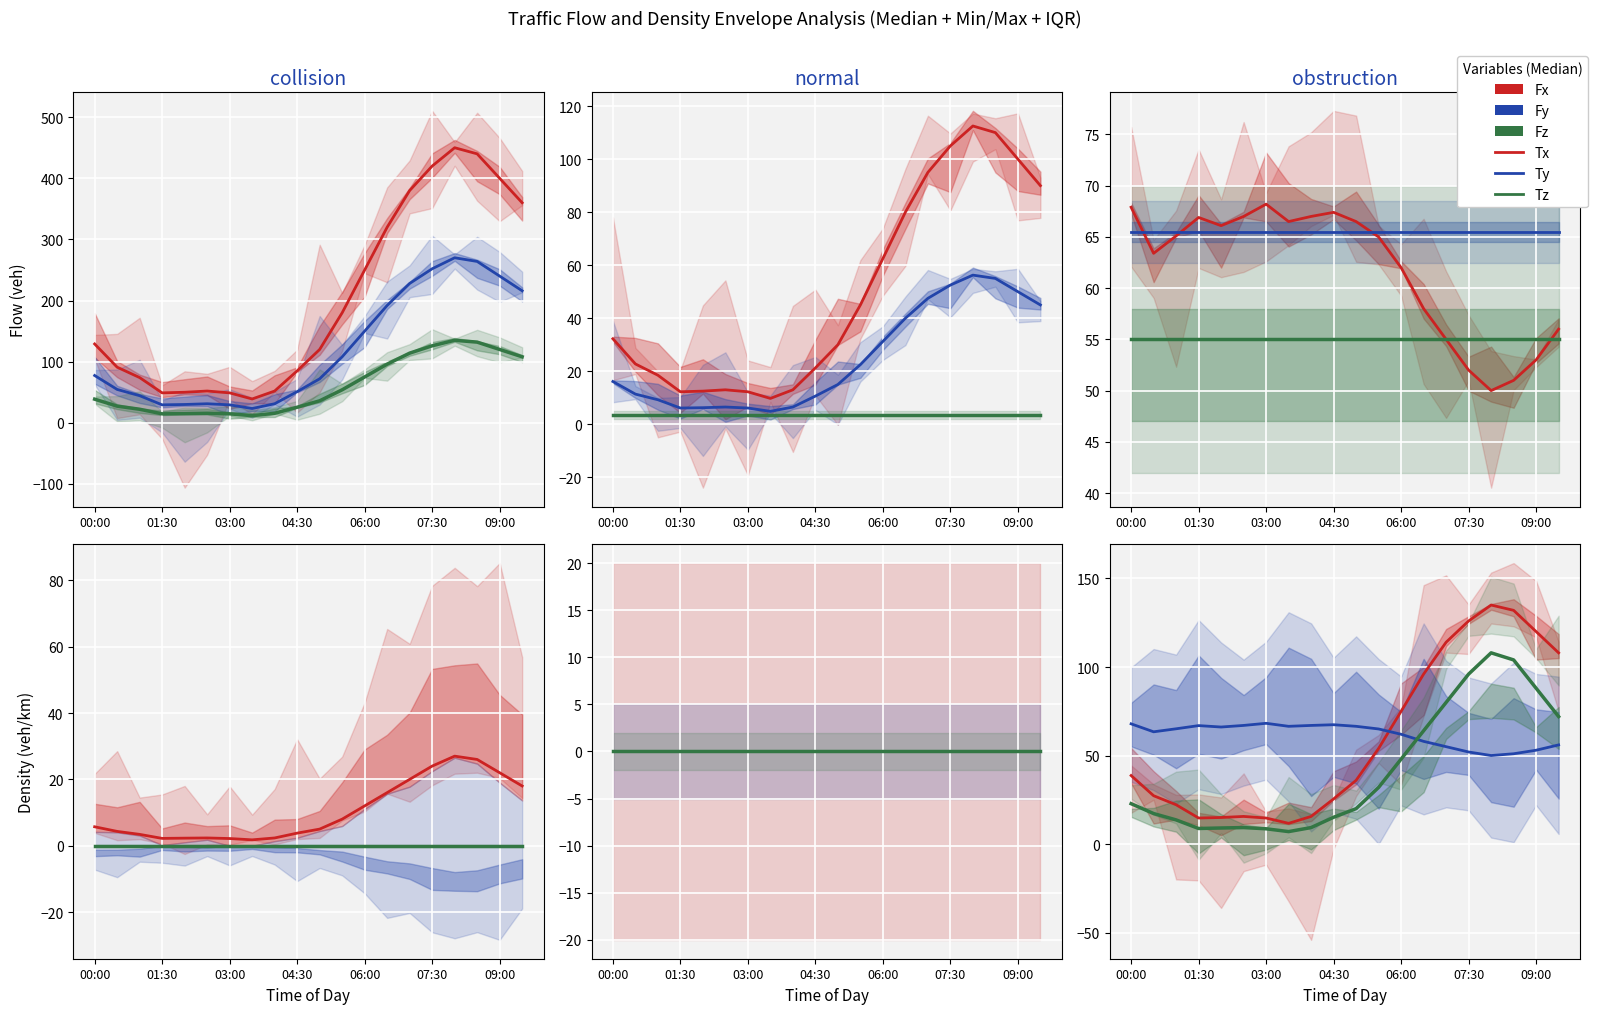

What is the total value across all series at 17?

913.0